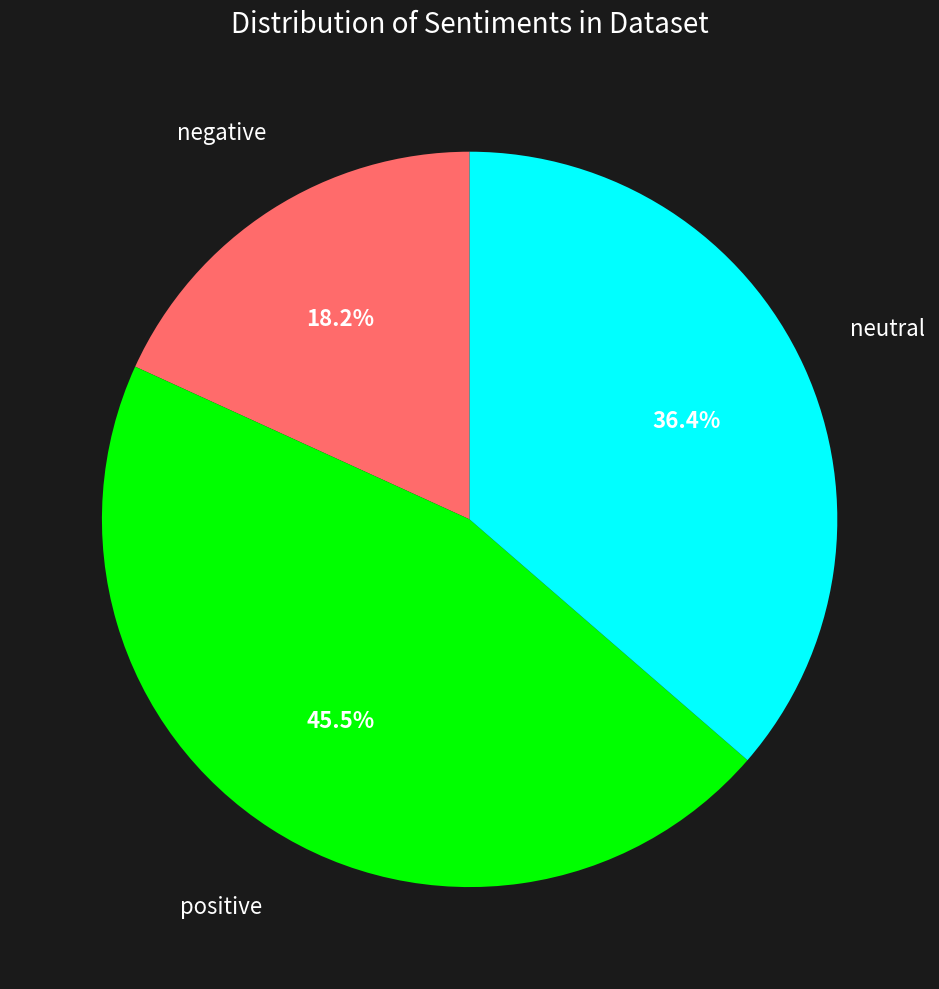

Is there any slice that represents more than half of the pie?

No